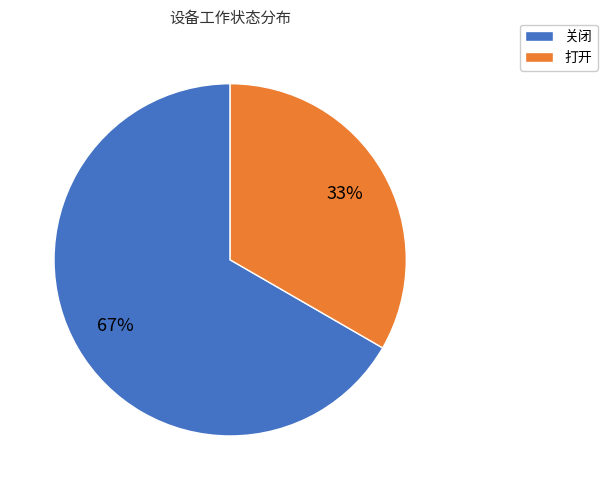

Rank the categories by value from highest to lowest.

关闭, 打开